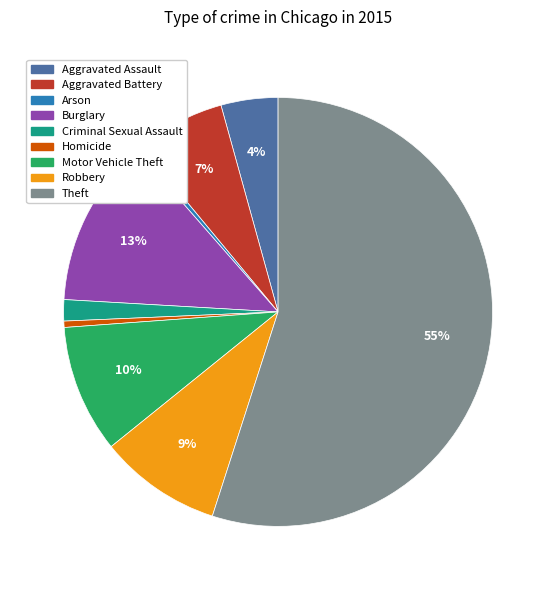

To the nearest percent, what is the combined percentage of Arson and Criminal Sexual Assault?

2%